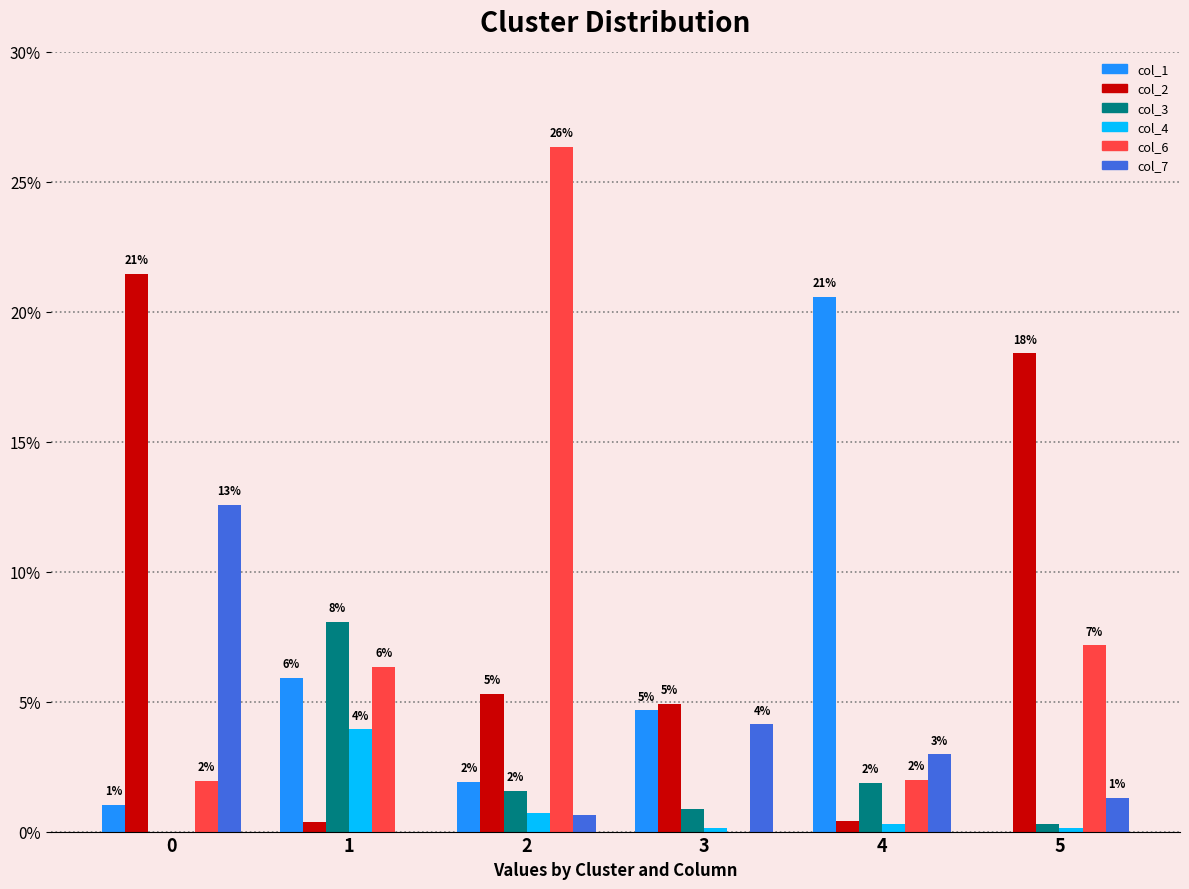

Are the bars grouped side by side (vs. stacked)?

Yes